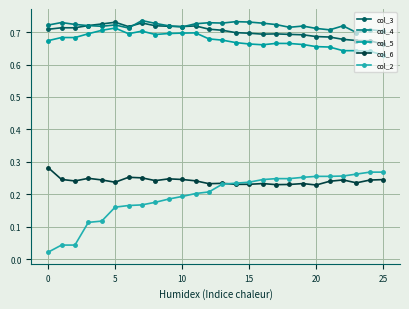

In col_4, how many points are higher than both neighbors (excluding endpoints)?

8